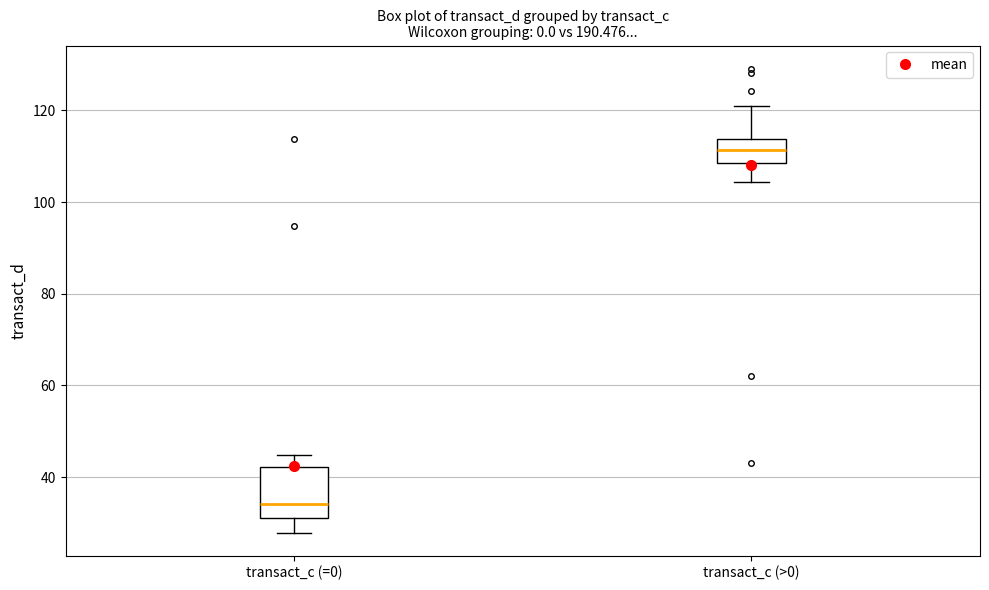

Which box's median line is the highest?

transact_c (>0)